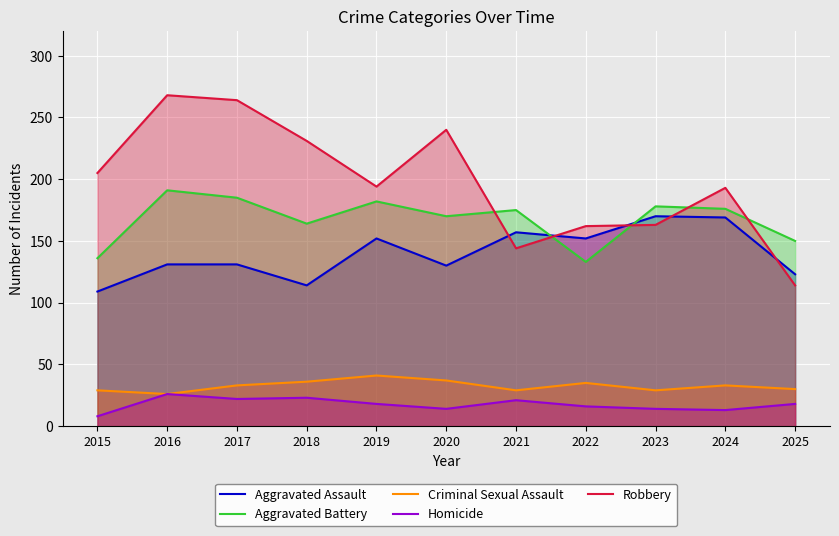

At which label is Robbery closest to 191?

2024